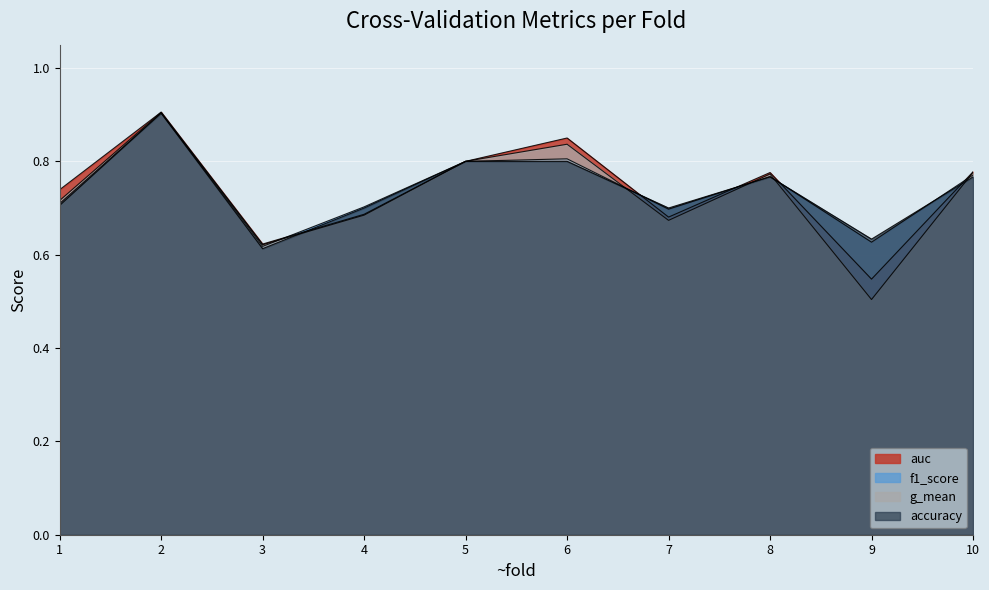

What is the sum of the f1_score values at 2 and 10?

1.7